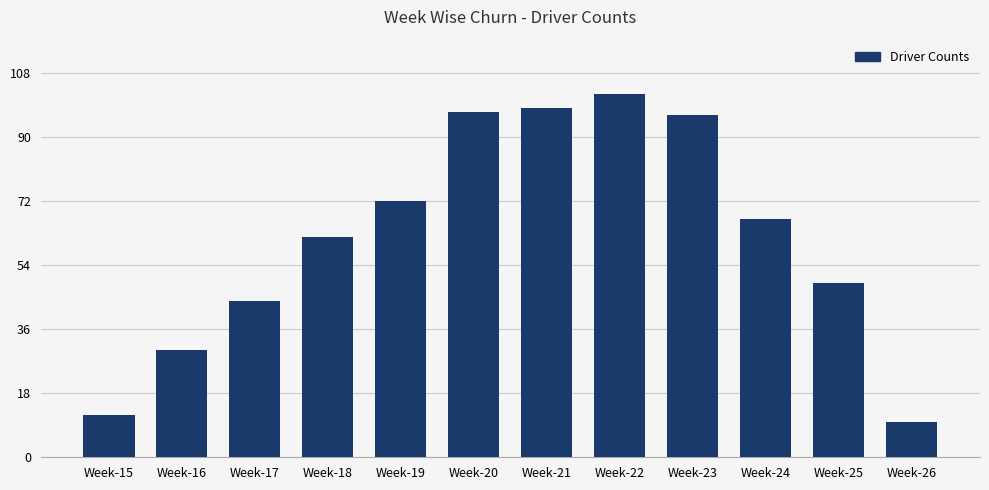

Rank the categories by value from lowest to highest.

Week-26, Week-15, Week-16, Week-17, Week-25, Week-18, Week-24, Week-19, Week-23, Week-20, Week-21, Week-22